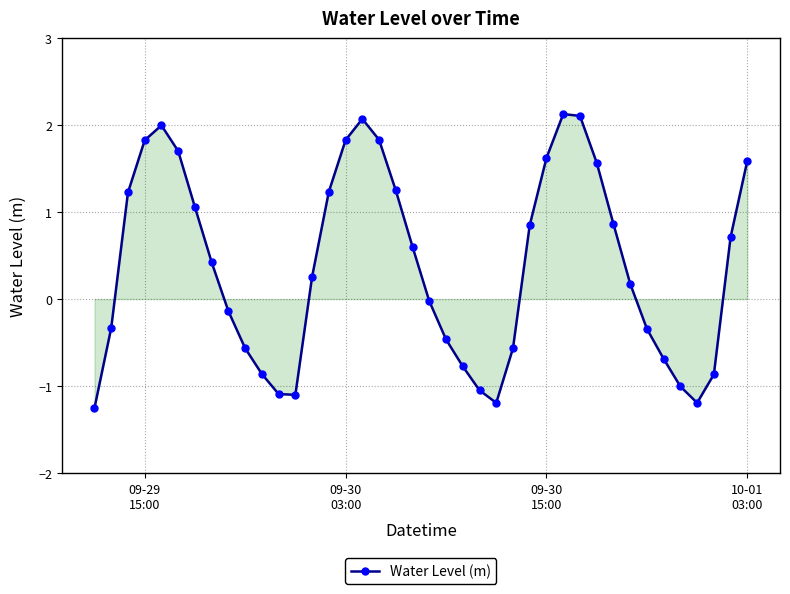

How many lines are shown in the chart?

1